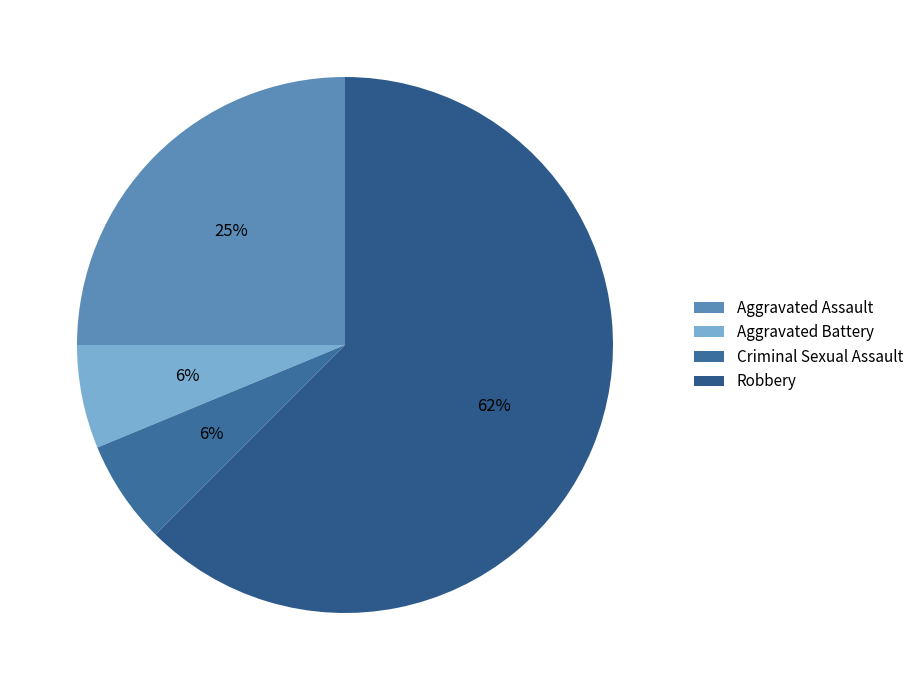

How much of the chart is everything except Aggravated Battery?

93.8%